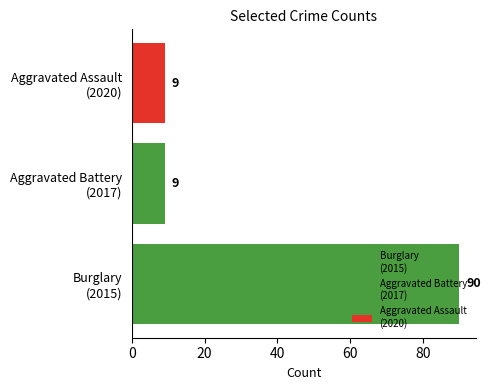

What is the smallest value displayed?

9